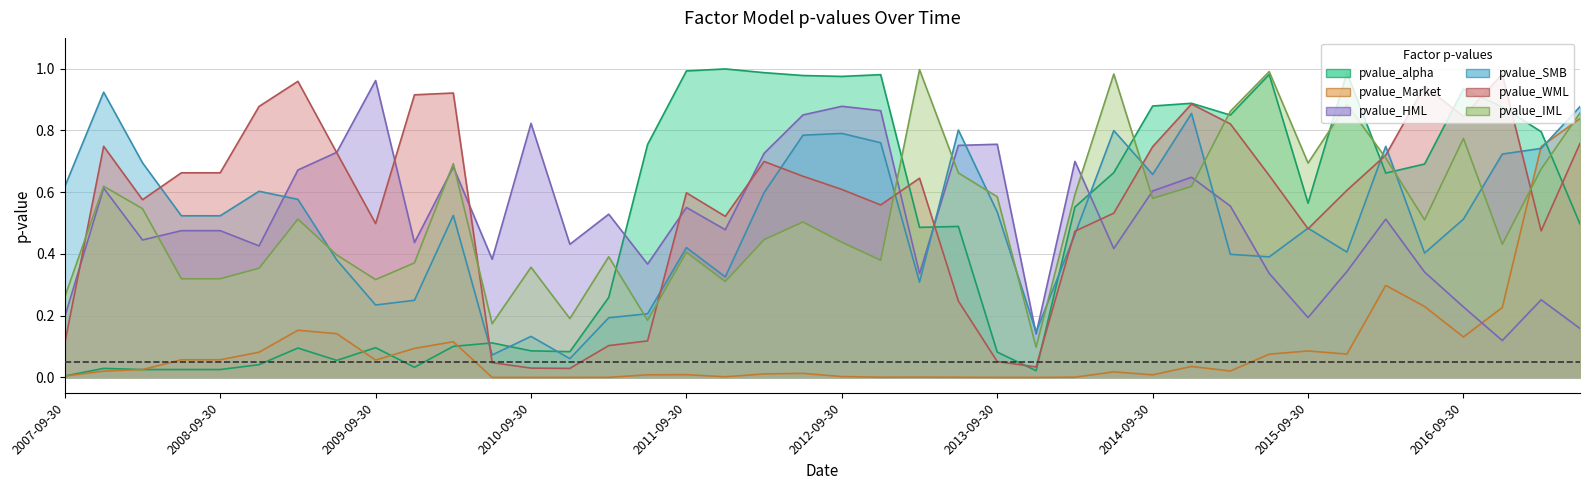

What position from the left is 2007-12-31?

2